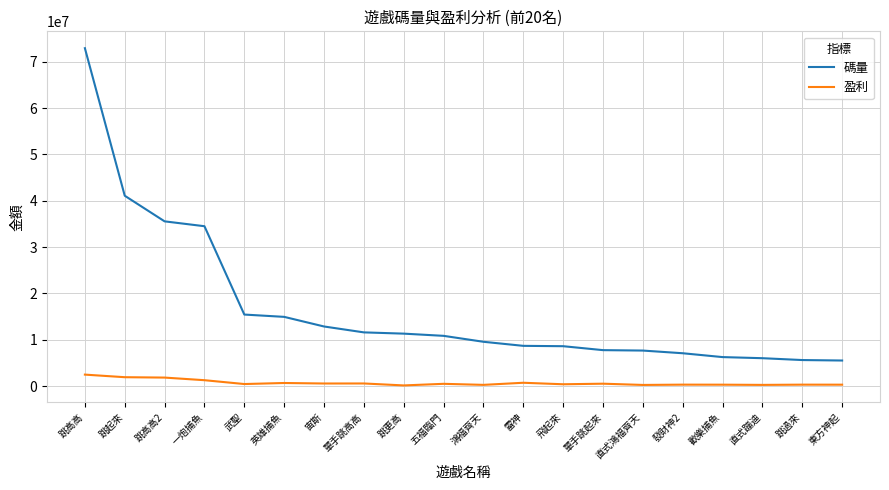

What is the highest value of the 盈利 series?

2470703.3